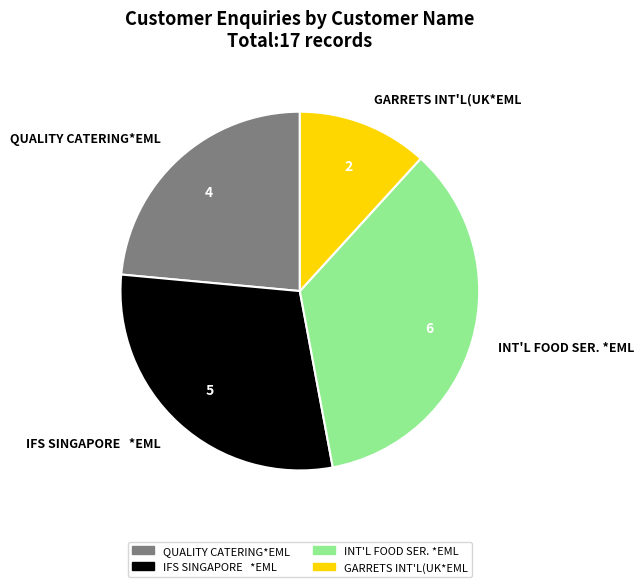

What is the ratio of the value at GARRETS INT'L(UK*EML to the value at INT'L FOOD SER. *EML?

0.3